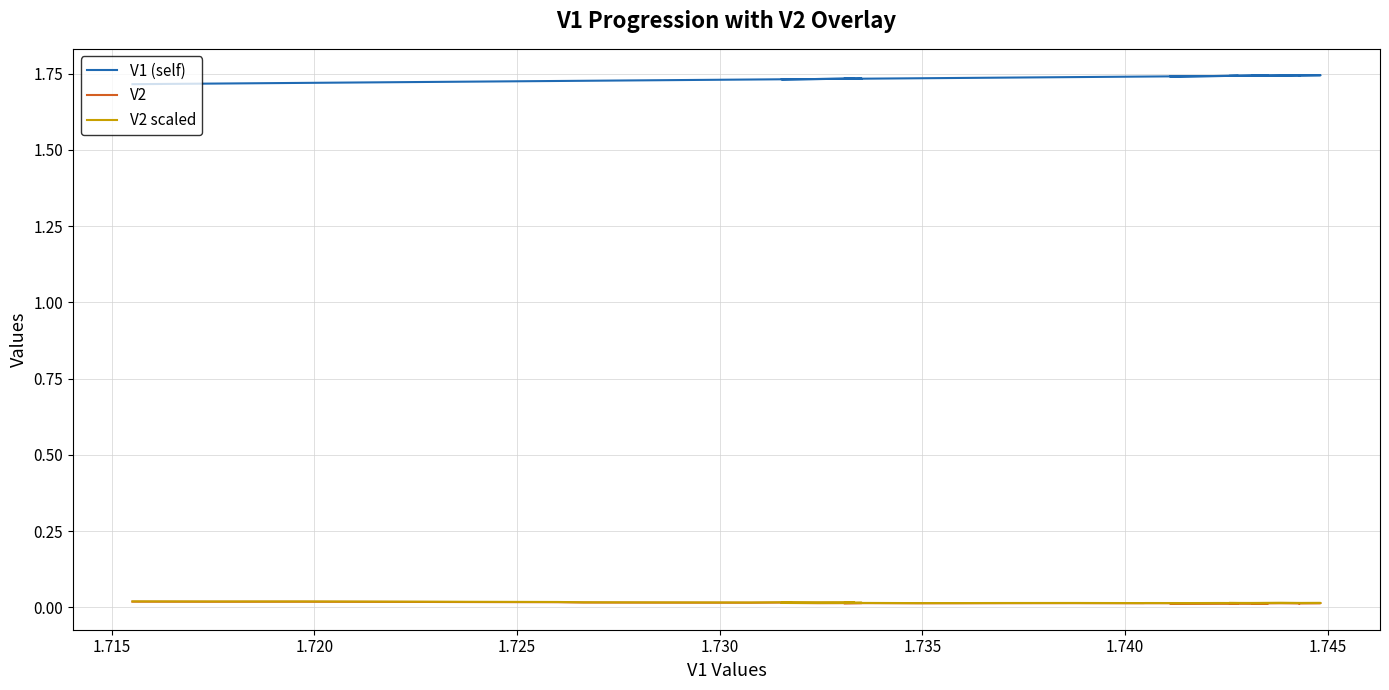

What value does the V1 (self) series have at 1.740?

1.7